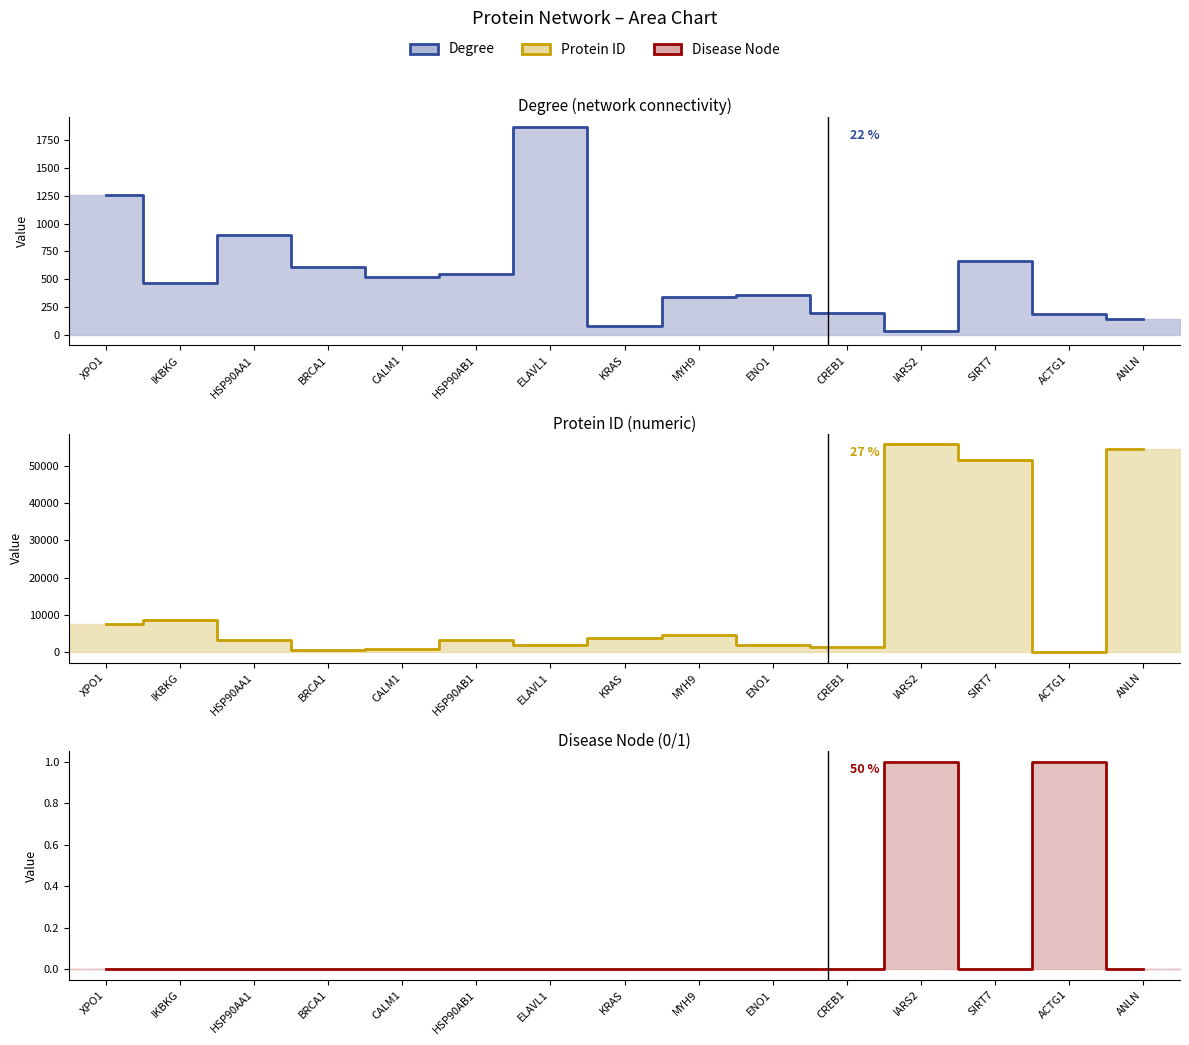

What is the sum of all Disease Node (line) values?

2